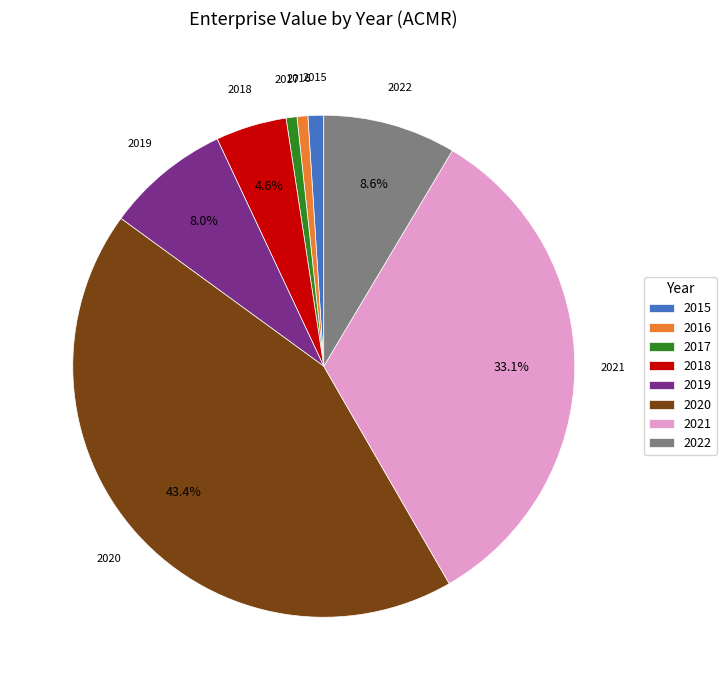

To the nearest percent, what is the difference between the 2020 and 2019 slice percentages?

35%